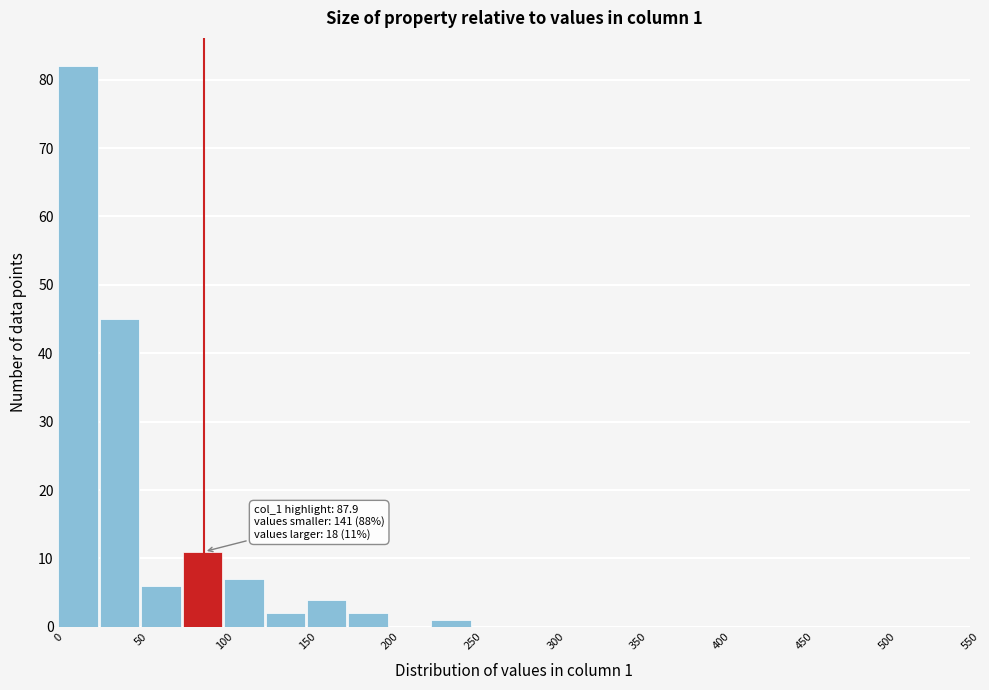

Over which range of the x-axis is the bar tallest?

0 to 25